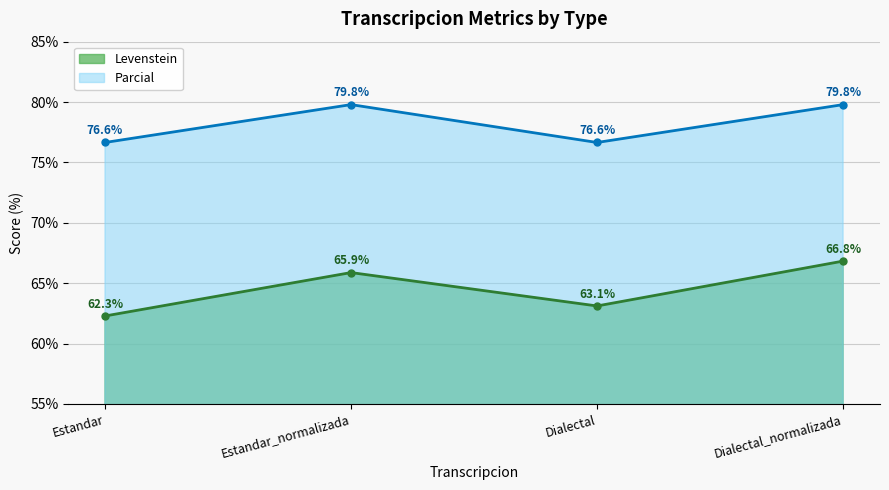

What is the average value of the Parcial series?

78.2